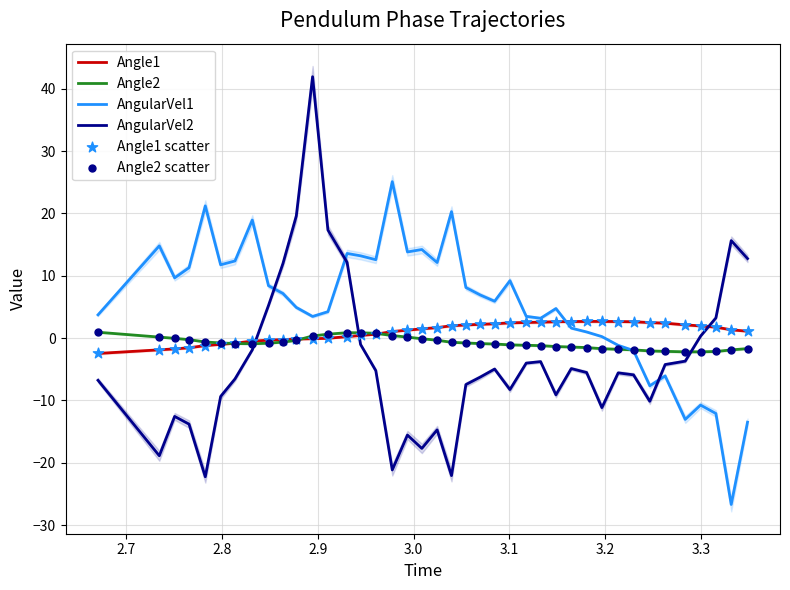

At how many categories does at least one series exceed 22?

2